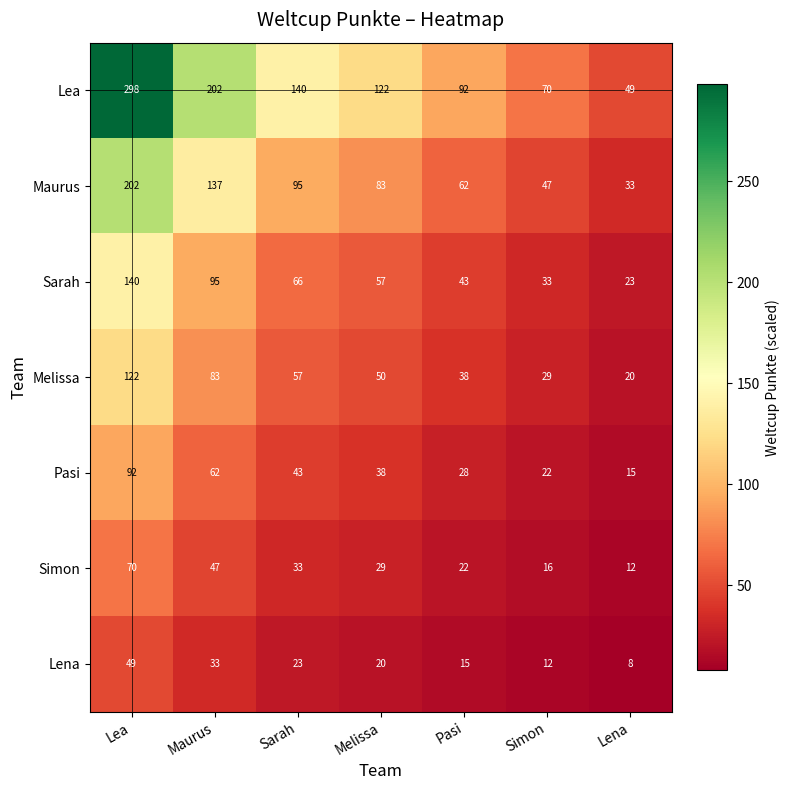

Count the number of categories in the chart.

7